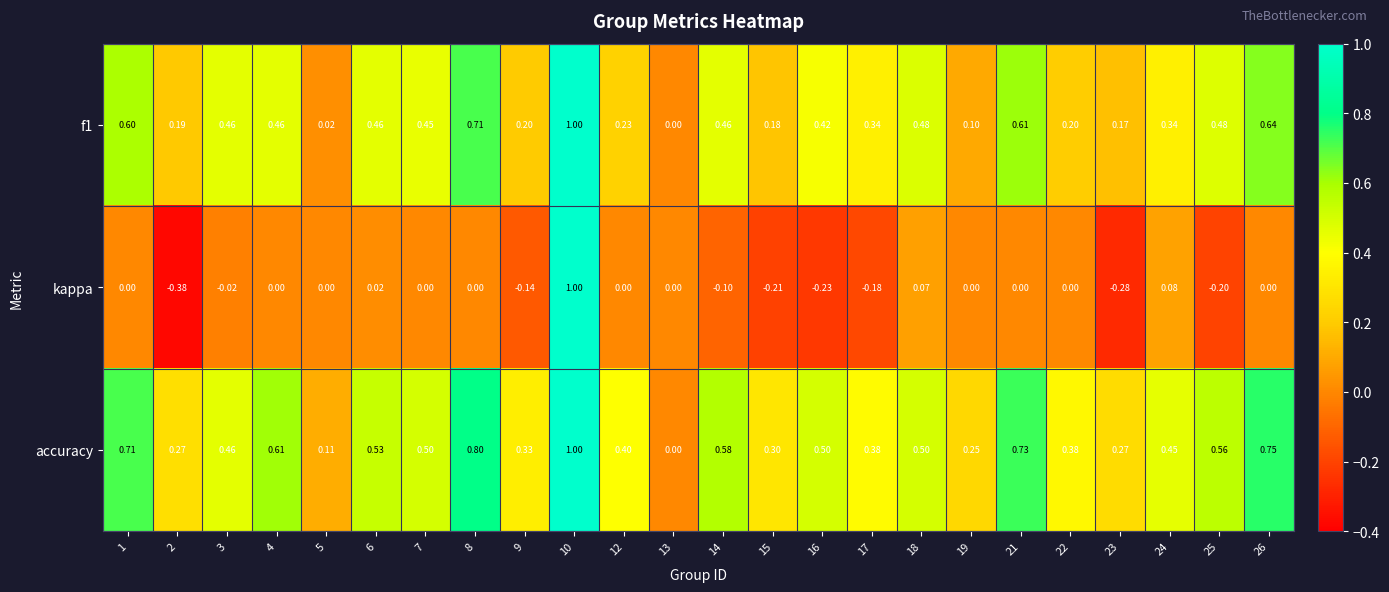

Which series has the largest total across all categories?

accuracy